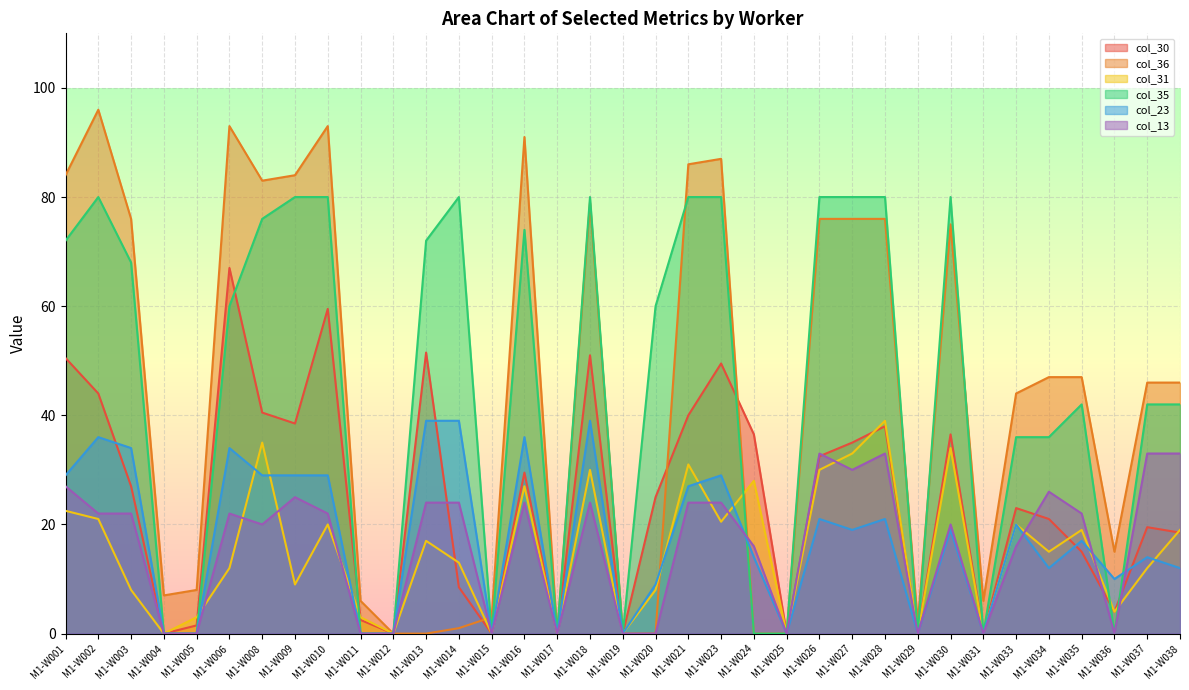

What is the difference between the col_35 values at M1-W013 and M1-W029?

72.0